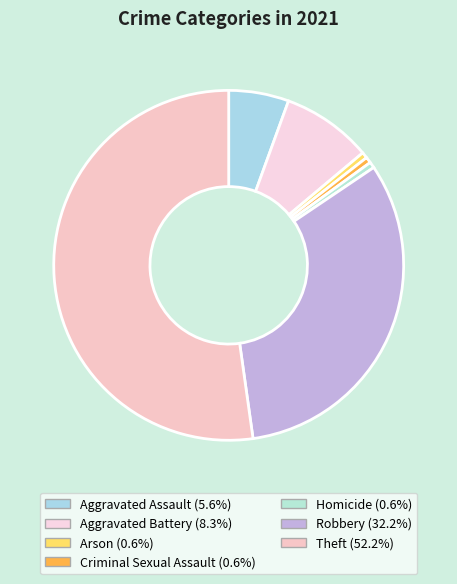

True or false: Criminal Sexual Assault accounts for 11% of the total.

False